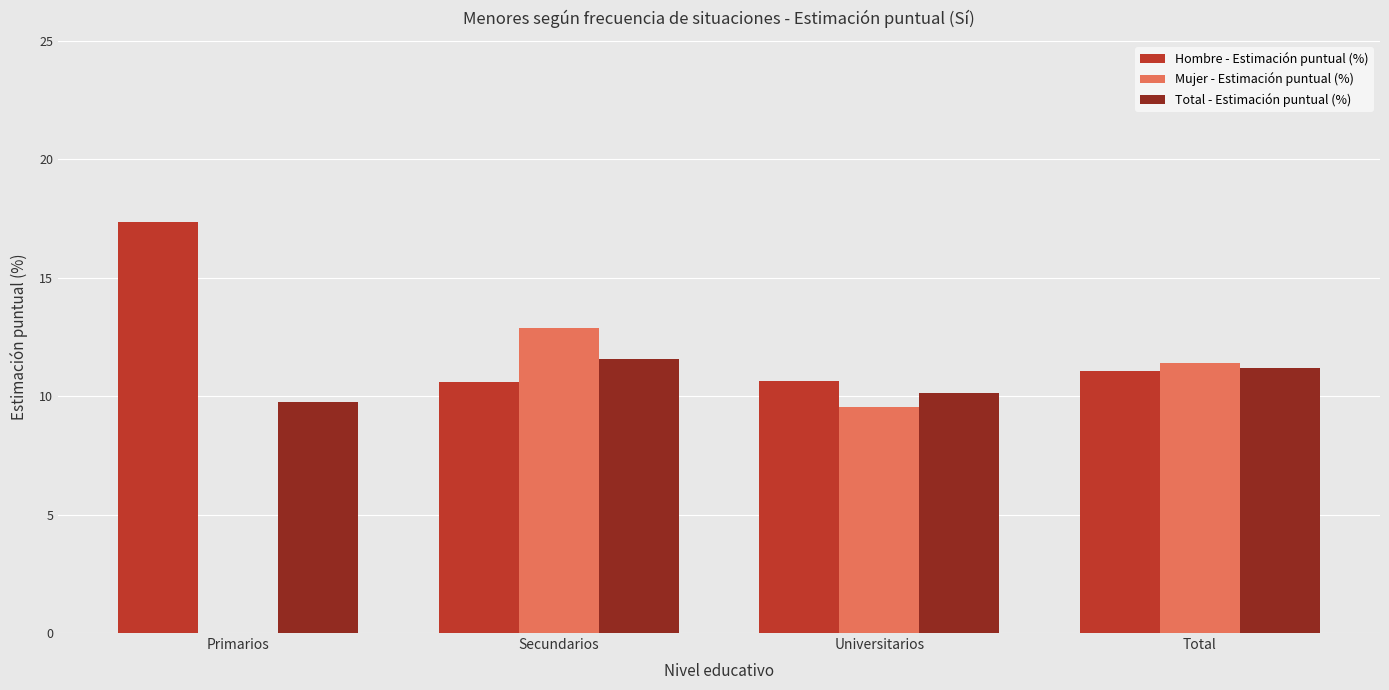

How many groups of bars are there?

4